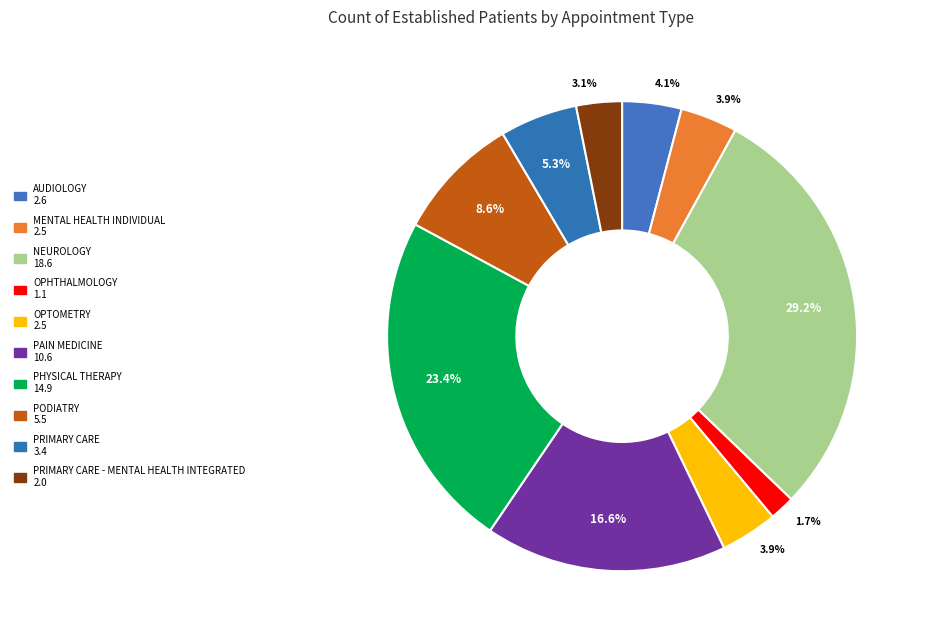

How many segments does this pie chart have?

10